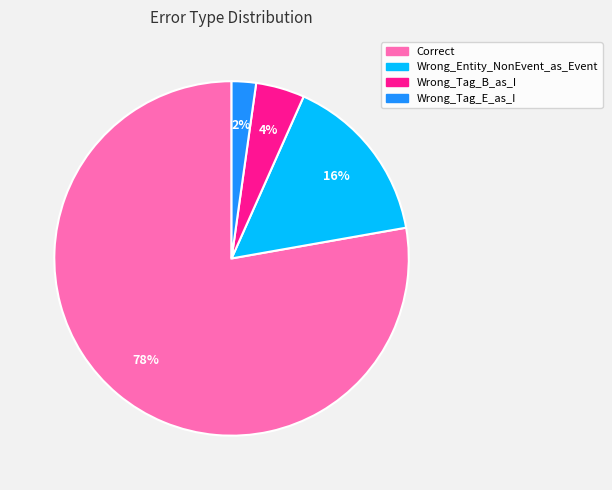

To the nearest percent, what is the difference between the largest and smallest slice percentages?

76%